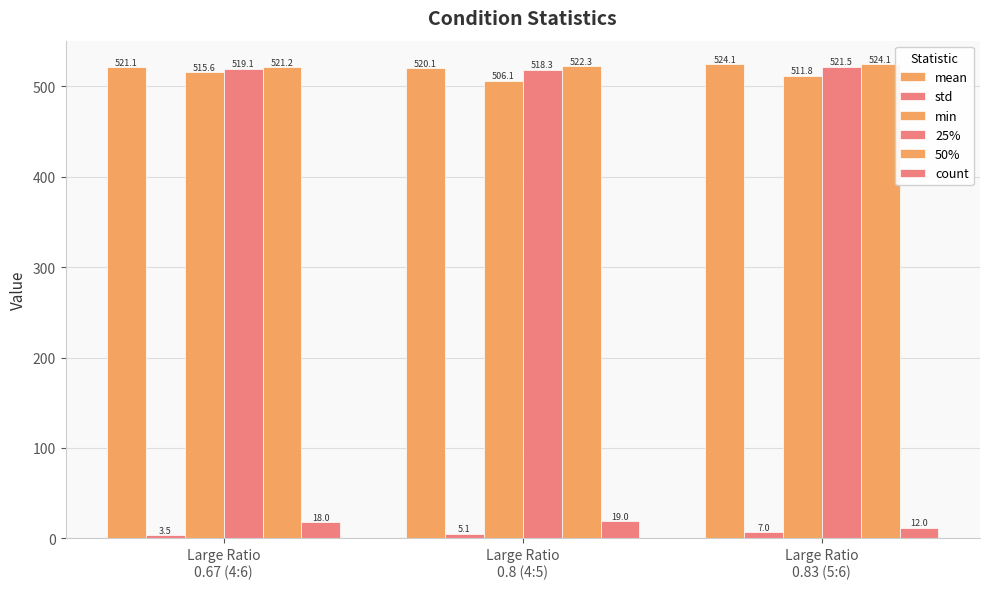

Count the number of data series in this chart.

6